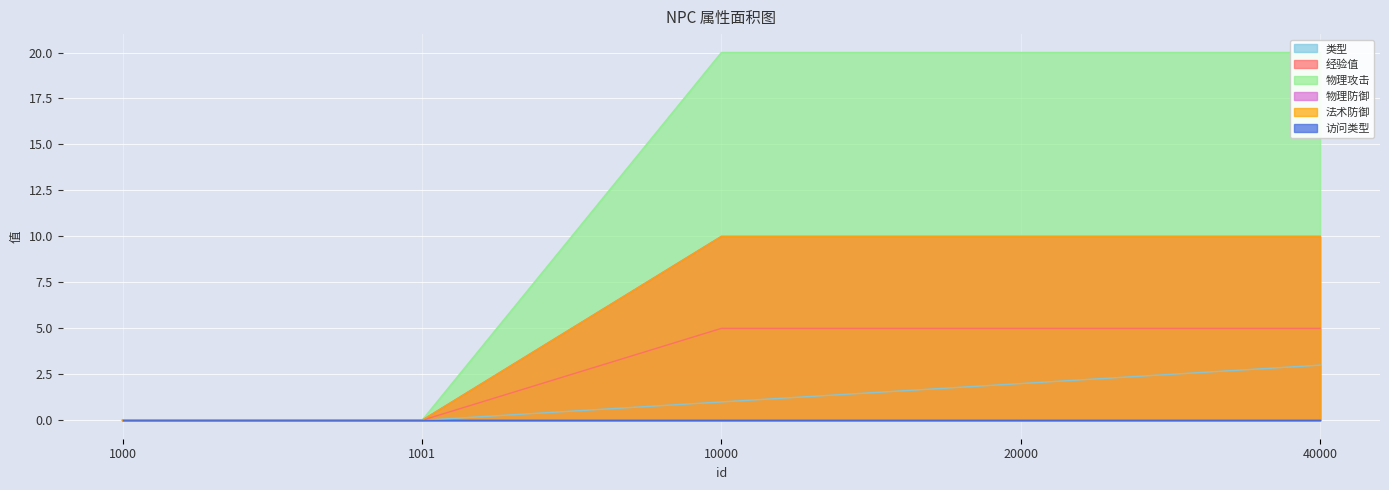

What is the sum of all 物理防御 values?

30